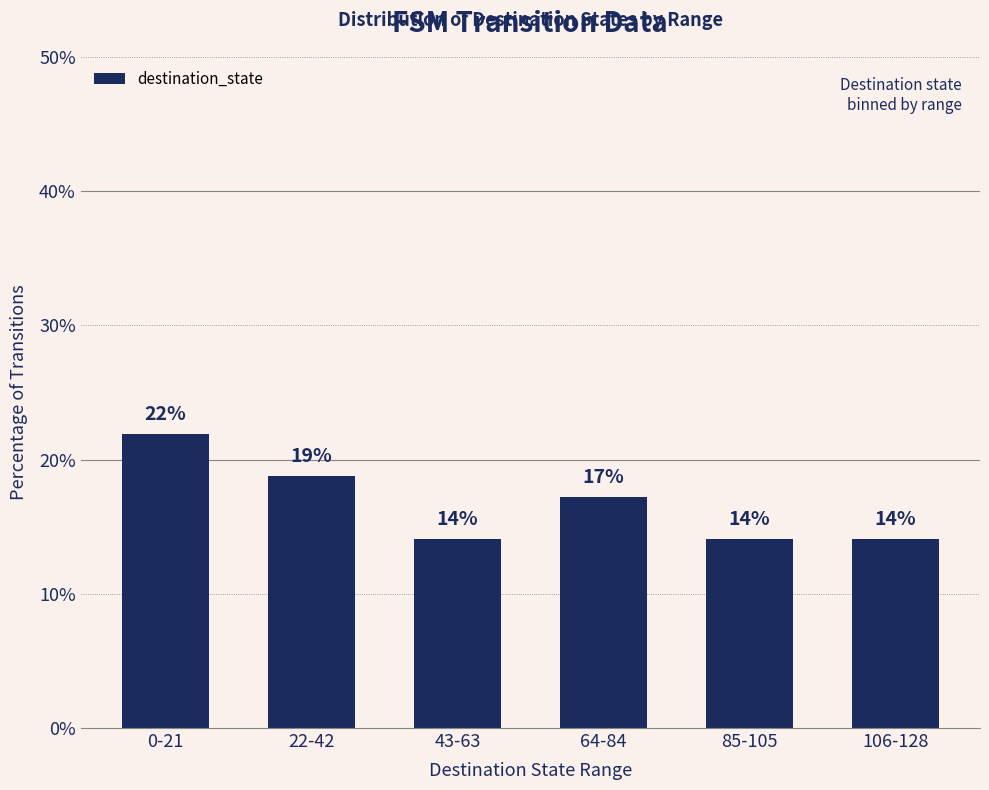

What is the maximum value shown in the chart?

21.9